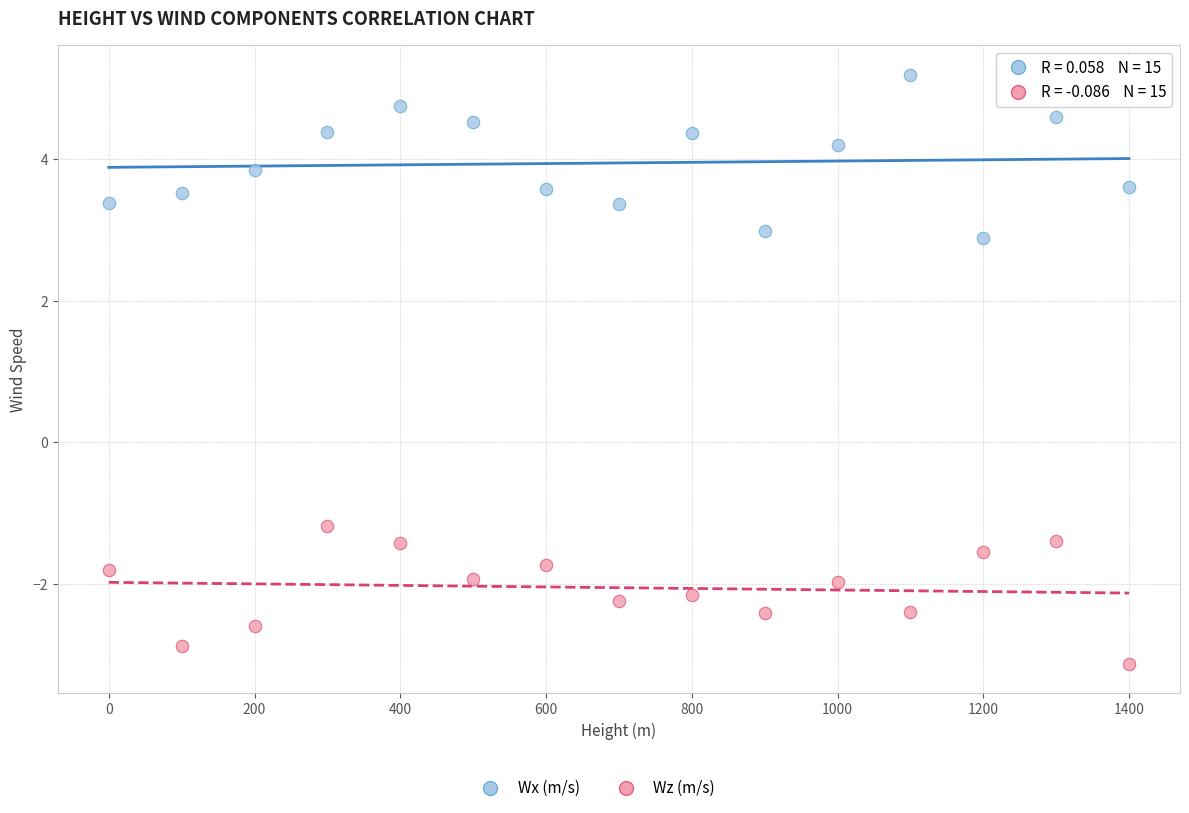

Across all data points, what is the range of X values (max minus min)?

1400.0